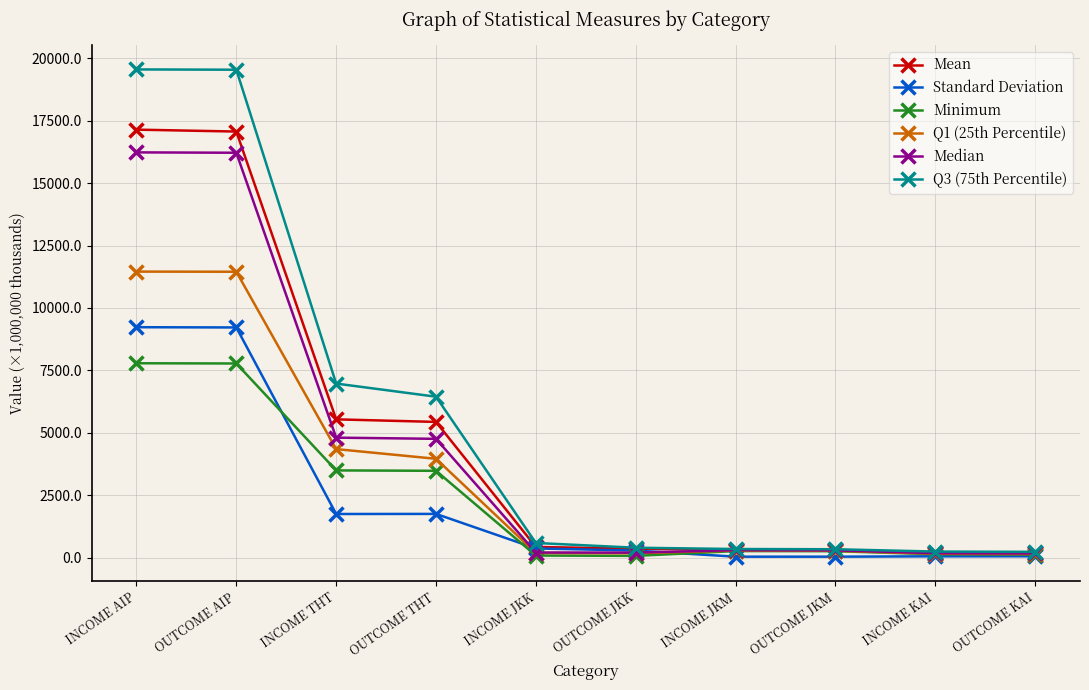

True or false: Minimum has more than 0 interior local peaks.

True